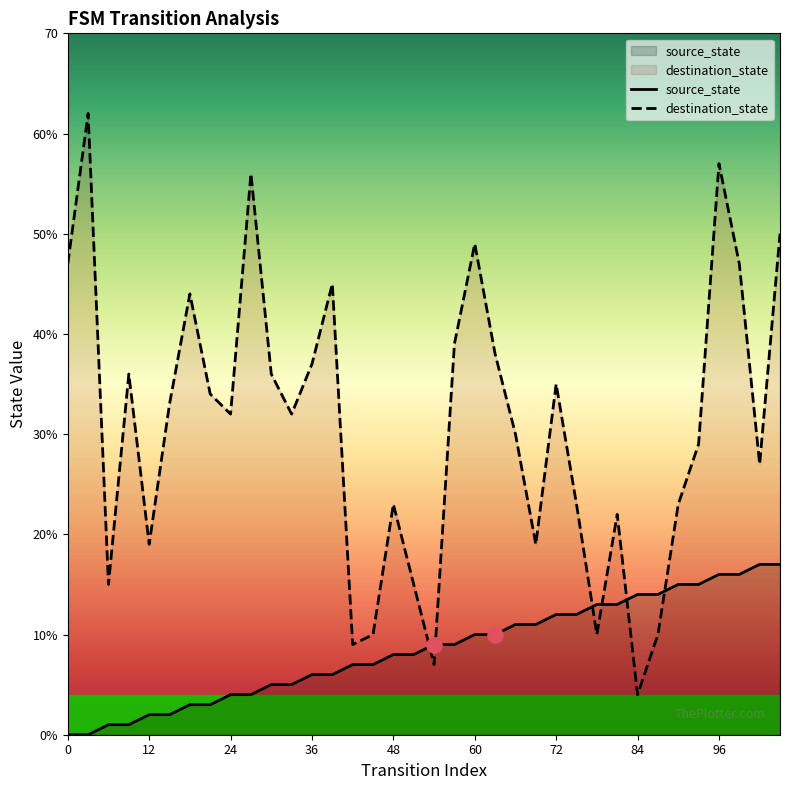

Which series reaches the minimum Y coordinate?

source_state